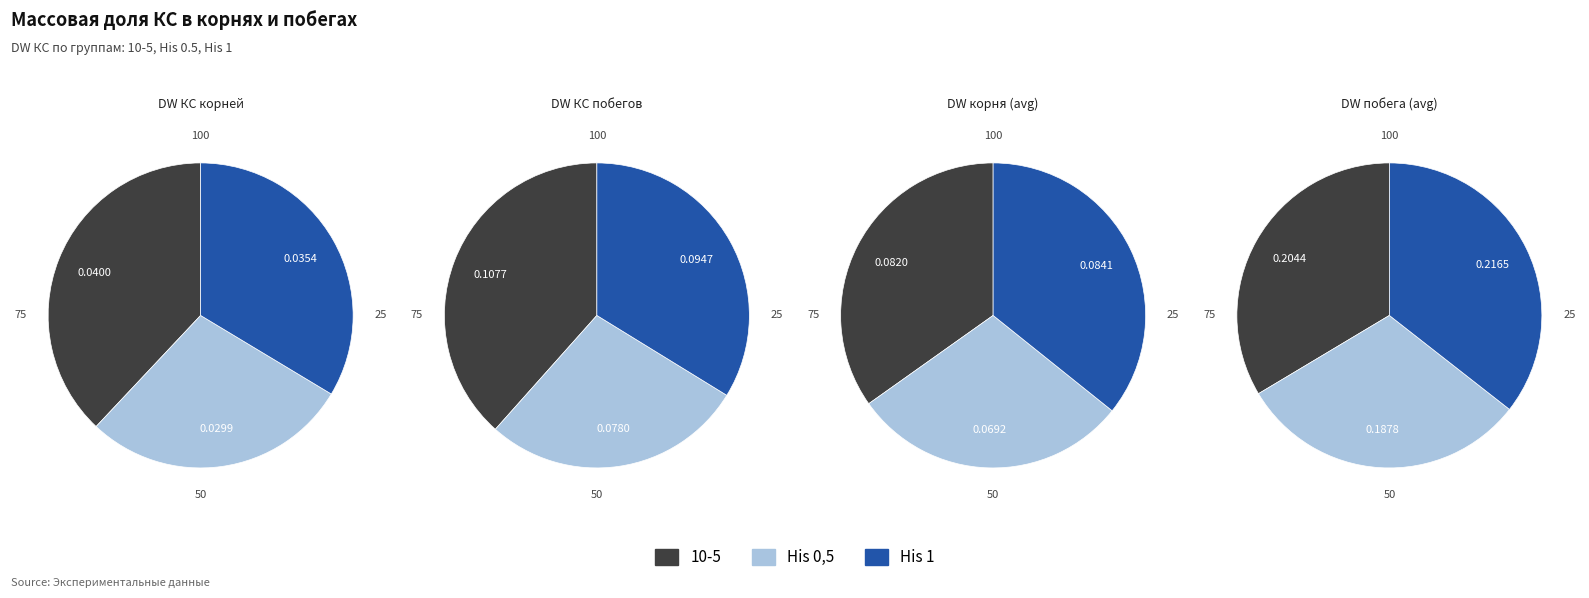

To the nearest percent, what is the combined percentage of 1 and 0?

100%